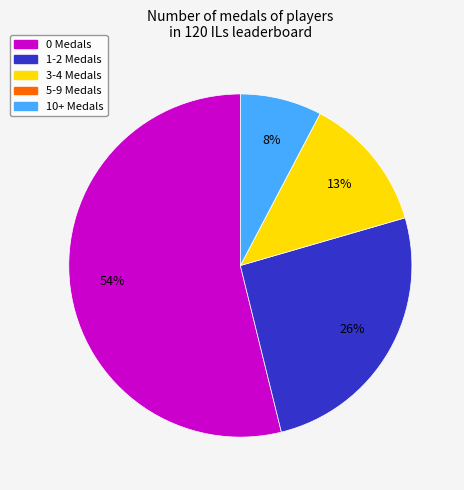

Between 3-4 Medals and 1-2 Medals, which is larger?

1-2 Medals